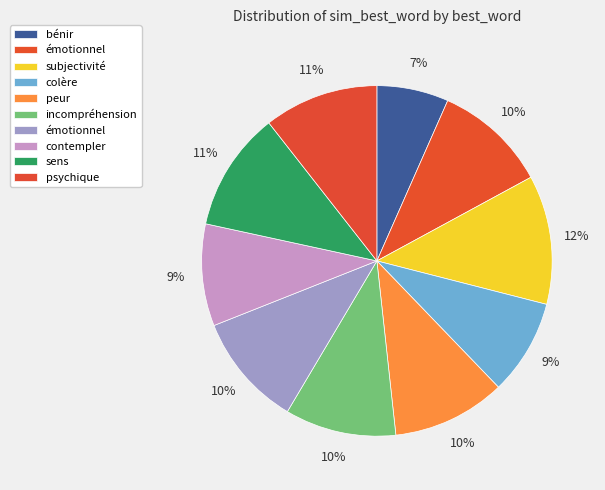

Is there a majority slice in this chart?

No